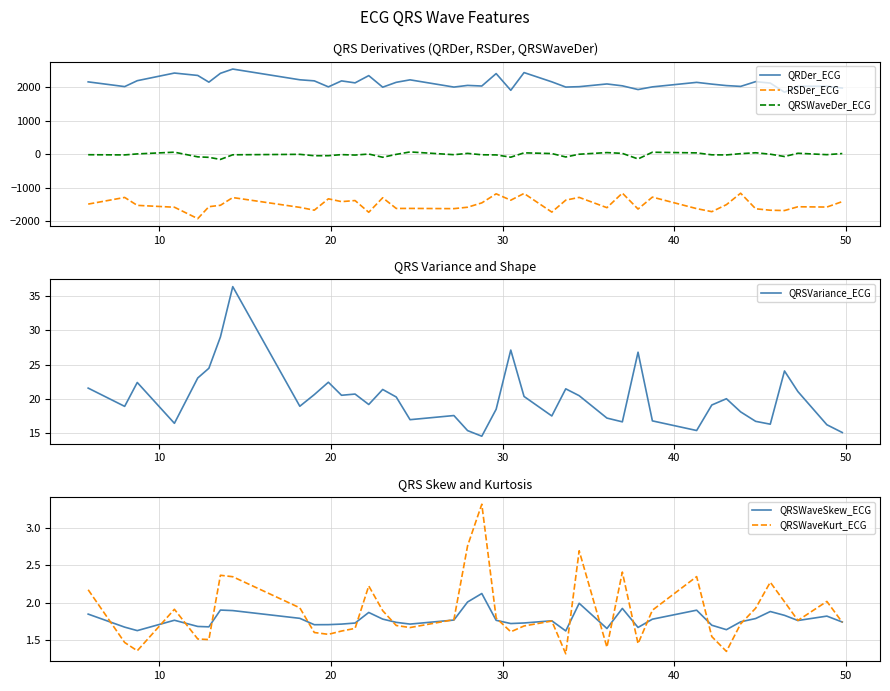

At how many categories does at least one series exceed -1094?

40